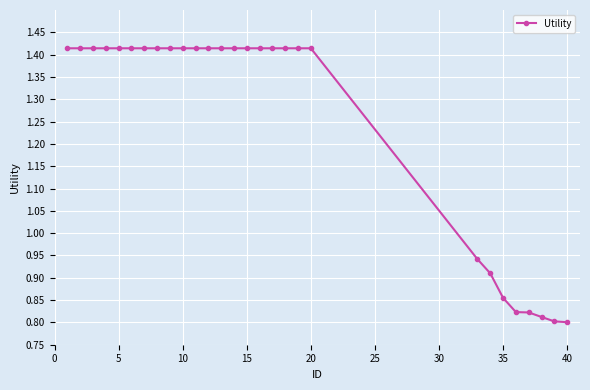

What is the sum of all values?

35.1